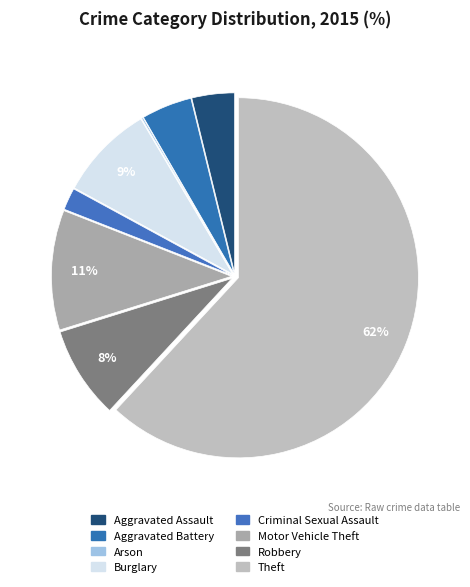

Does Theft account for over 50% of the chart?

Yes